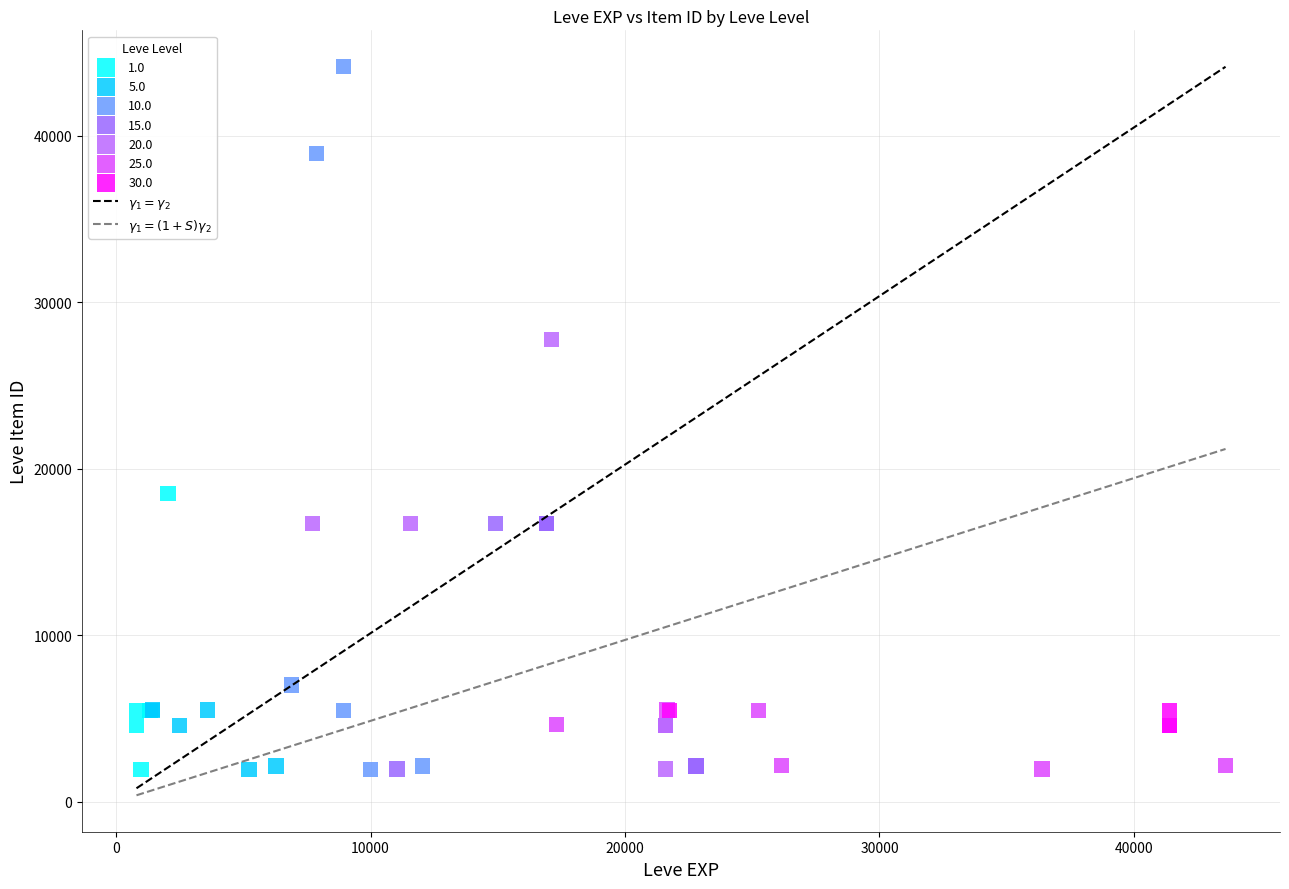

Which series reaches the maximum Y coordinate?

10.0